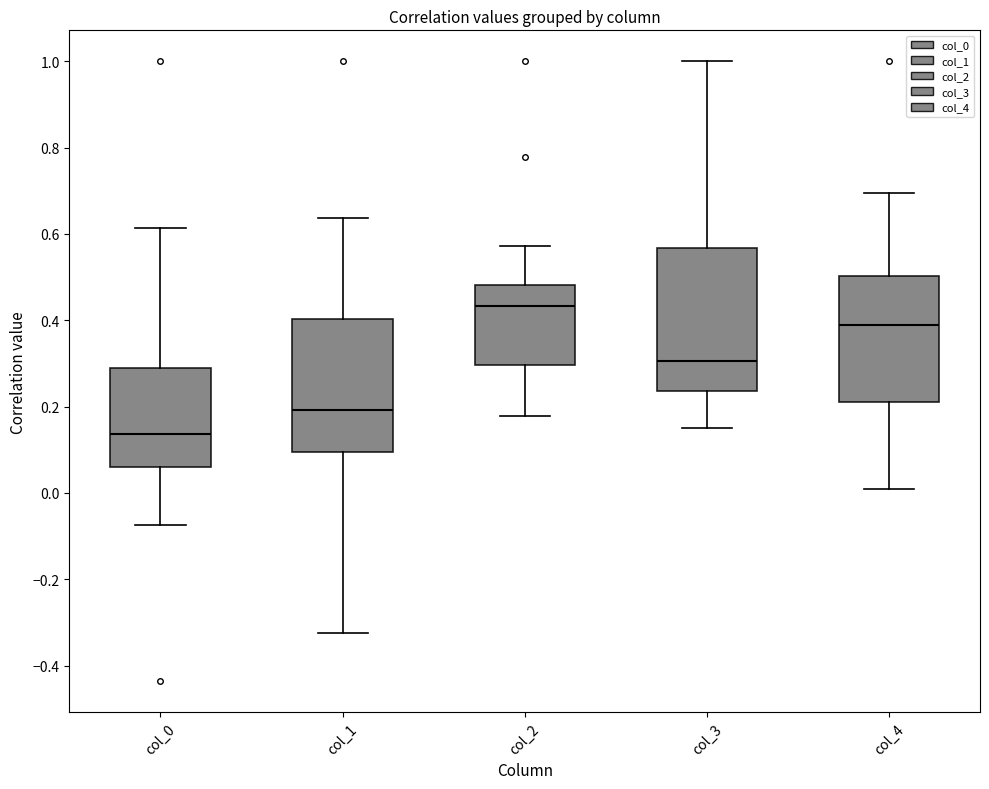

Which box's median line is the highest?

col_2